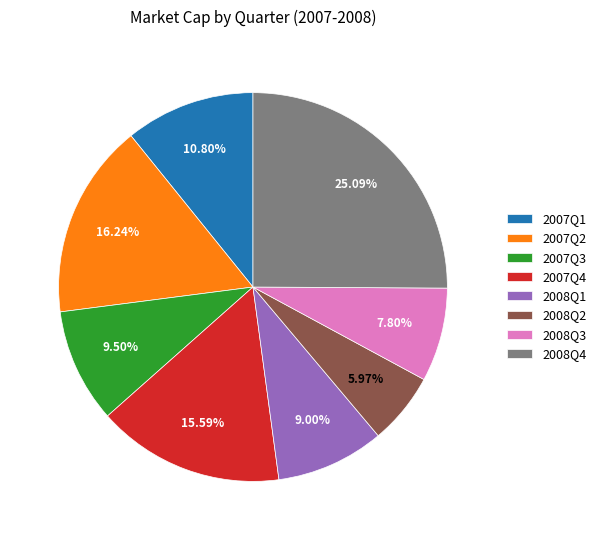

What portion of the pie excludes 2007Q3?

90.5%